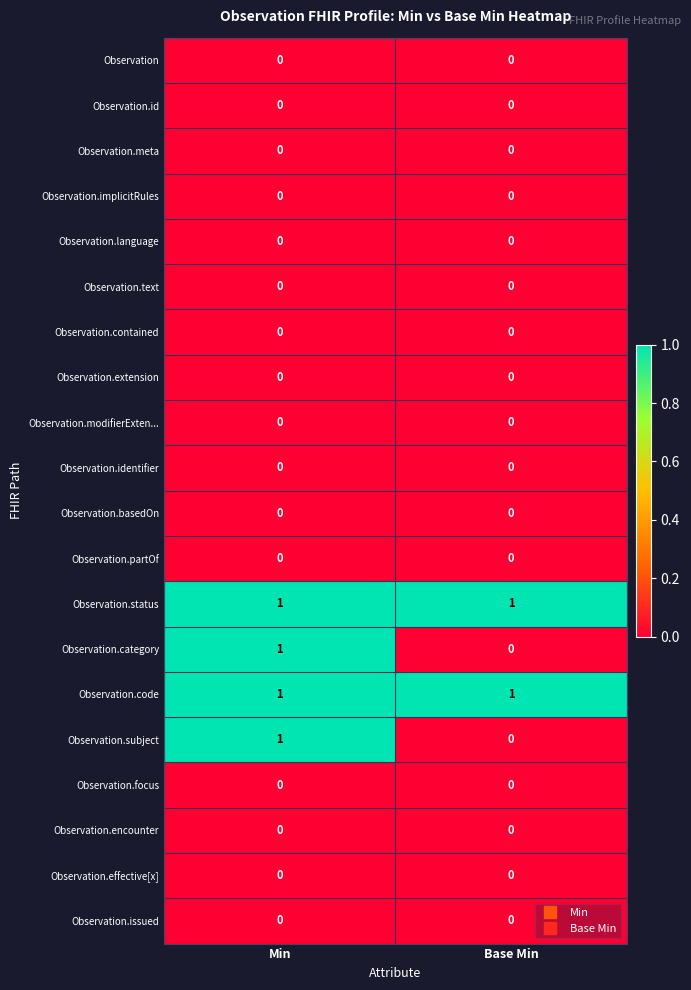

The value of Observation.focus at Base Min is 0. True or false?

True